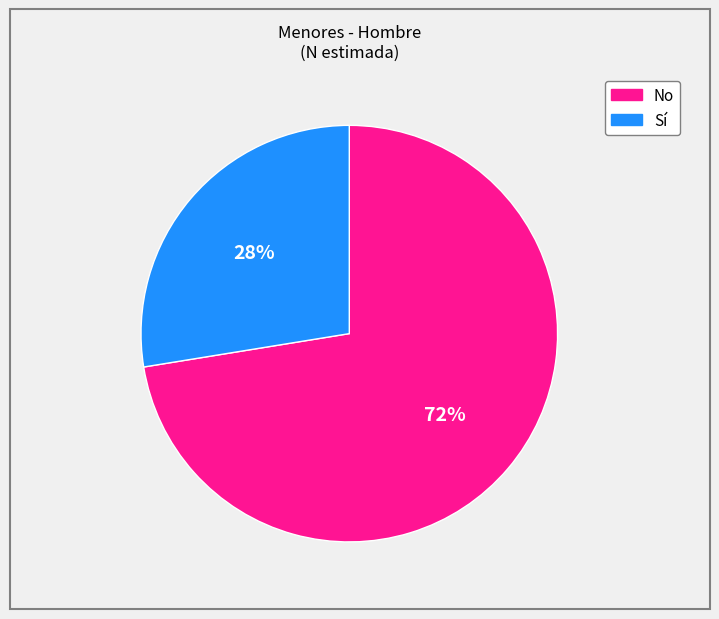

The Sí slice represents 28% of the pie. True or false?

True